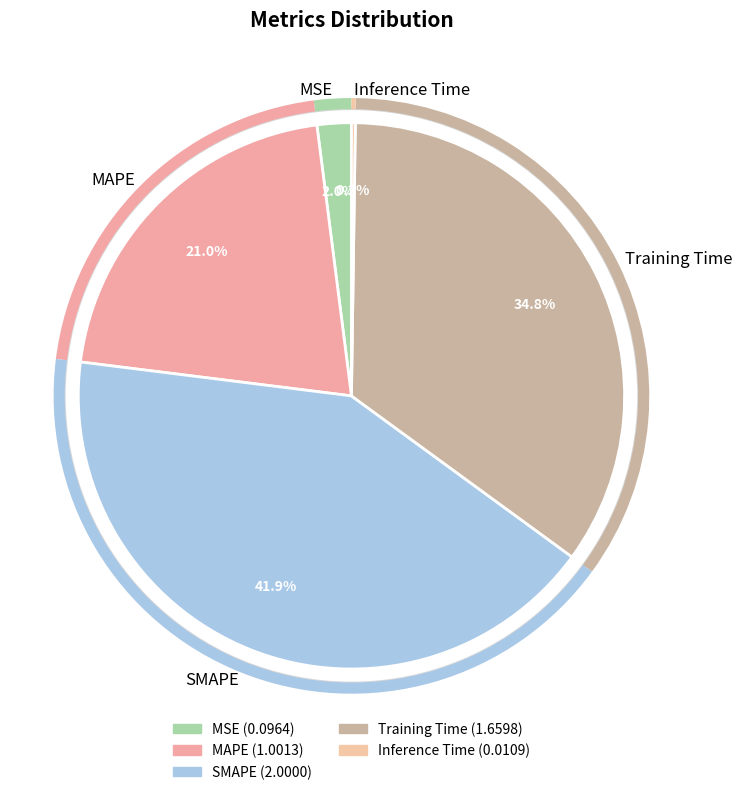

The Training Time slice represents 35% of the pie. True or false?

True